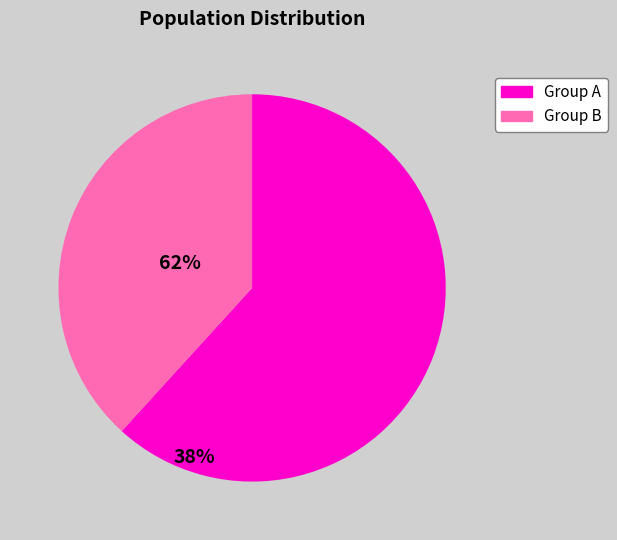

Do Group A and Group B together represent more than half of the pie?

Yes